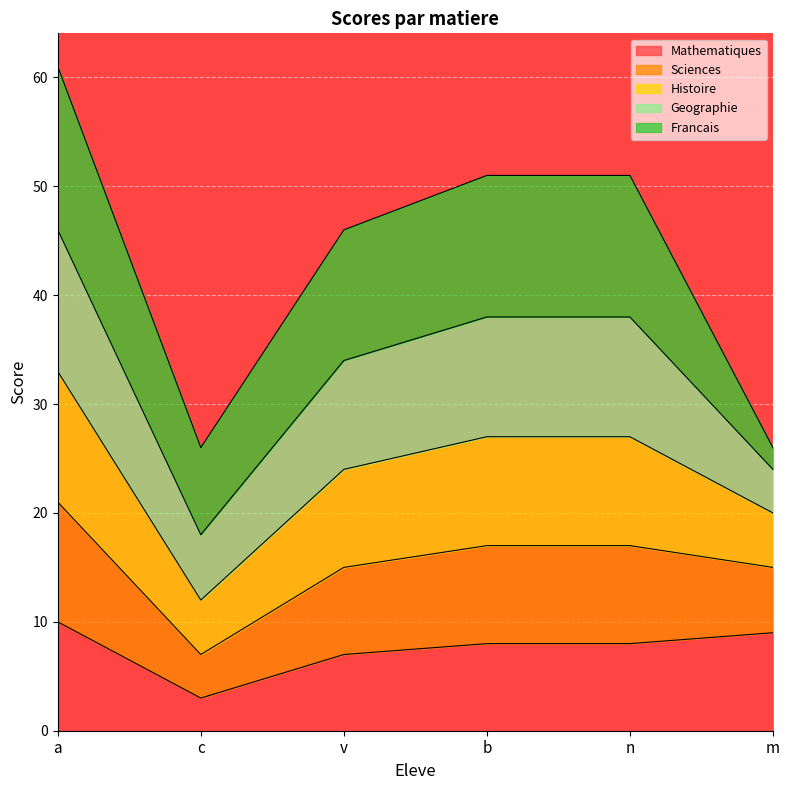

Does the chart display data point markers on the line(s)?

No